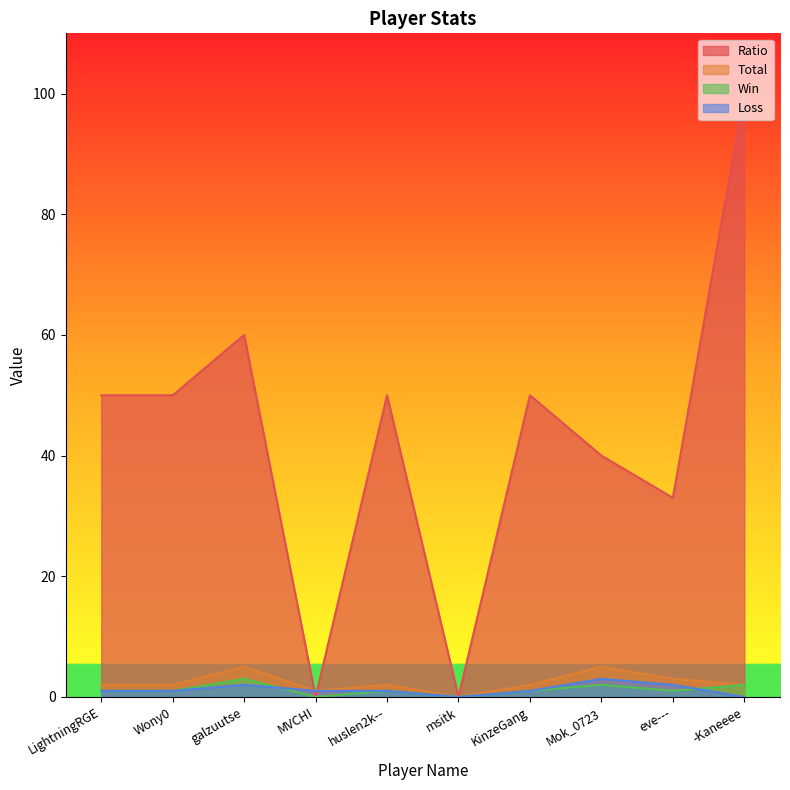

Reading left to right, transcribe all the data shown in this chart.

Ratio: LightningRGE=50	Wony0=50	galzuutse=60	MVCHI=0	huslen2k--=50	msitk=0	KinzeGang=50	Mok_0723=40	eve---=33	-Kaneeee=100
Total: LightningRGE=2	Wony0=2	galzuutse=5	MVCHI=1	huslen2k--=2	msitk=0	KinzeGang=2	Mok_0723=5	eve---=3	-Kaneeee=2
Win: LightningRGE=1	Wony0=1	galzuutse=3	MVCHI=0	huslen2k--=1	msitk=0	KinzeGang=1	Mok_0723=2	eve---=1	-Kaneeee=2
Loss: LightningRGE=1	Wony0=1	galzuutse=2	MVCHI=1	huslen2k--=1	msitk=0	KinzeGang=1	Mok_0723=3	eve---=2	-Kaneeee=0